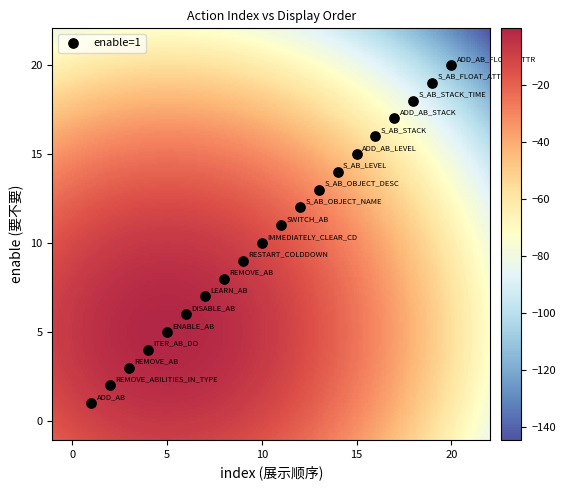

What is the range of X values (max minus min)?

19